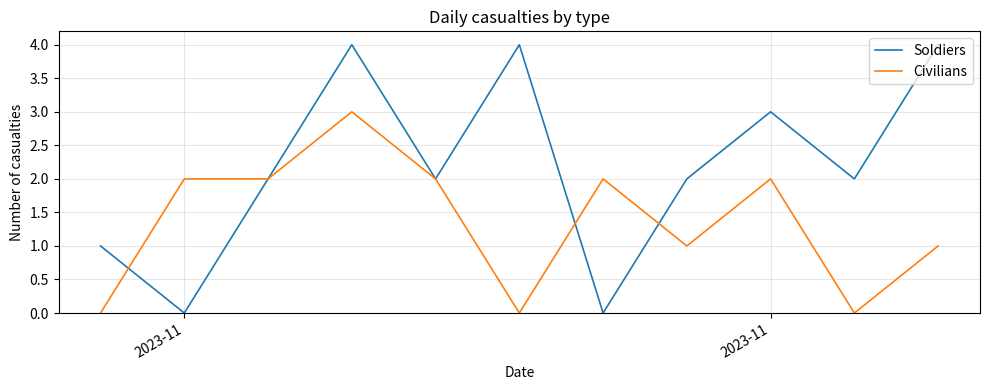

How many lines are shown in the chart?

2